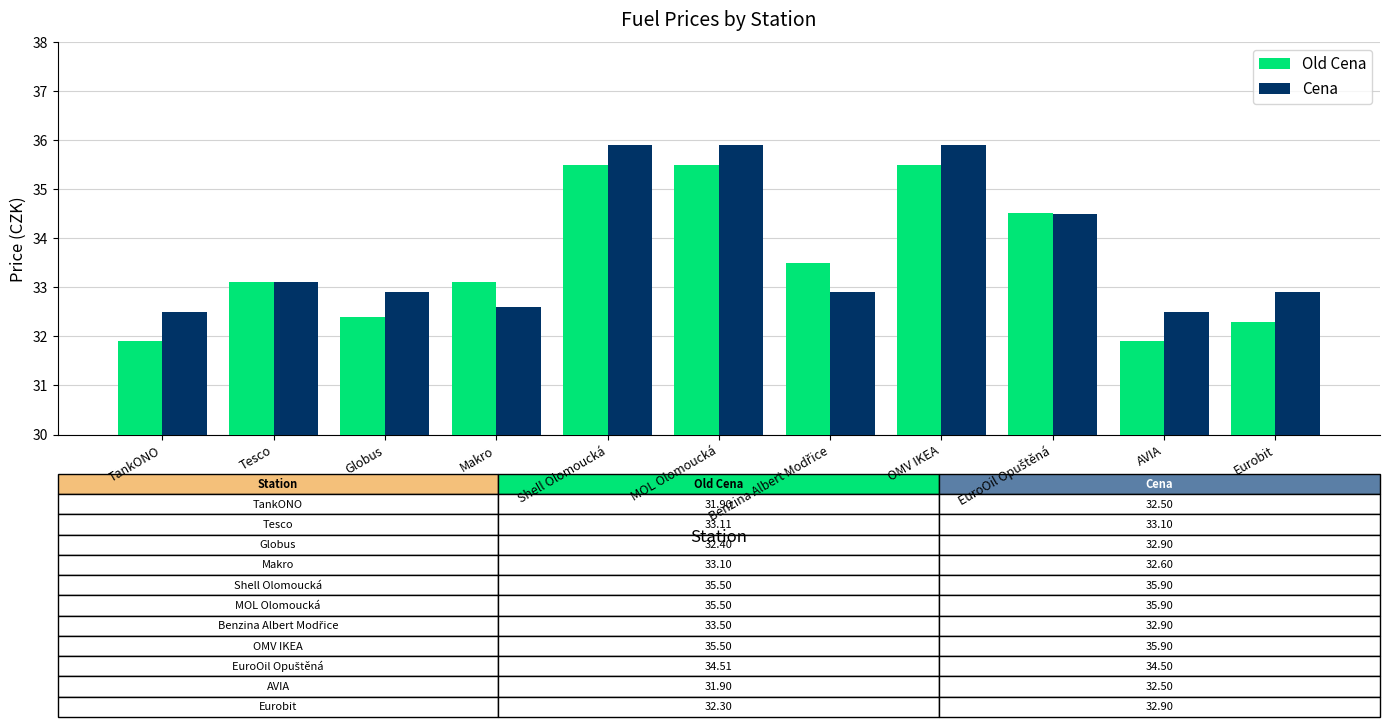

What is the average value of the Cena series?

33.8